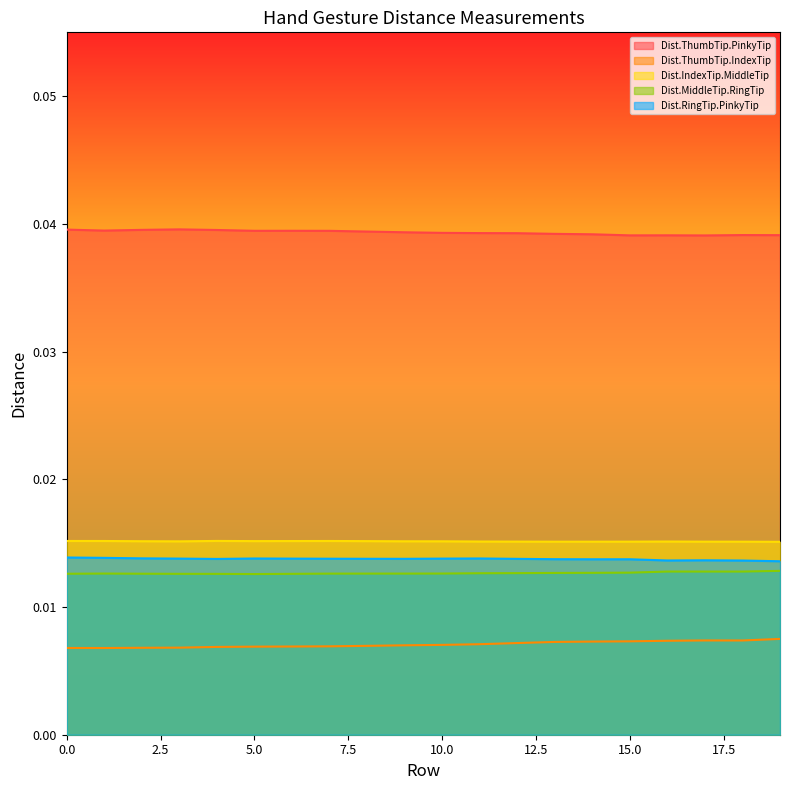

True or false: Dist.RingTip.PinkyTip and Dist.ThumbTip.IndexTip intersect in this chart.

False